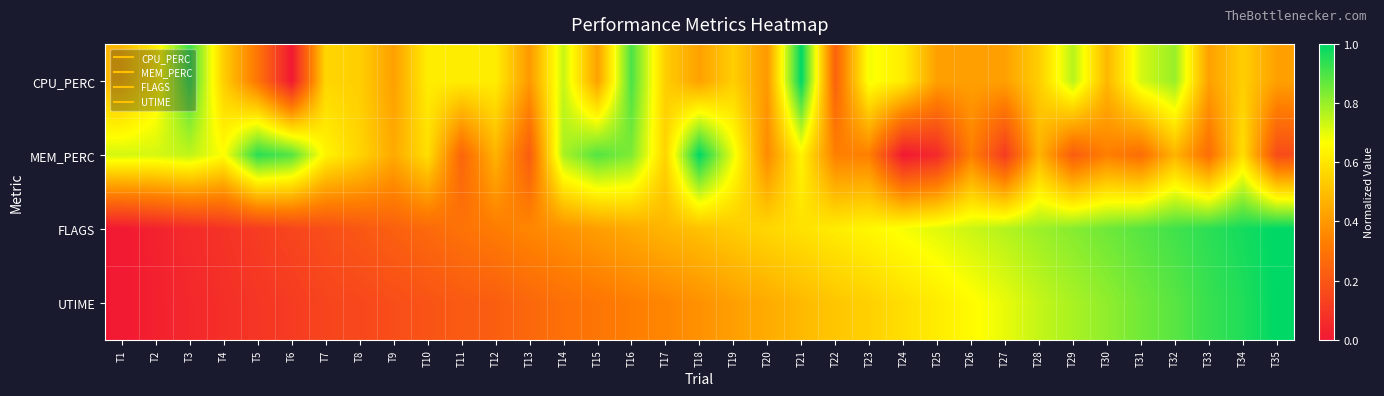

Reading left to right, list all the values displayed in this chart.

CPU_PERC: T1=0.5	T2=0.6	T3=0.9	T4=0.5	T5=0.3	T6=0.0	T7=0.6	T8=0.5	T9=0.4	T10=0.6	T11=0.6	T12=0.6	T13=0.4	T14=0.7	T15=0.4	T16=0.9	T17=0.5	T18=0.4	T19=0.5	T20=0.4	T21=1.0	T22=0.2	T23=0.7	T24=0.6	T25=0.4	T26=0.4	T27=0.4	T28=0.5	T29=0.8	T30=0.5	T31=0.7	T32=0.8	T33=0.4	T34=0.5	T35=0.4
MEM_PERC: T1=0.7	T2=0.7	T3=0.7	T4=0.7	T5=0.9	T6=0.9	T7=0.6	T8=0.6	T9=0.4	T10=0.6	T11=0.3	T12=0.5	T13=0.2	T14=0.8	T15=0.9	T16=0.8	T17=0.6	T18=1.0	T19=0.7	T20=0.4	T21=0.6	T22=0.3	T23=0.3	T24=0.0	T25=0.1	T26=0.3	T27=0.1	T28=0.5	T29=0.2	T30=0.3	T31=0.3	T32=0.5	T33=0.3	T34=0.6	T35=0.2
FLAGS: T1=0.0	T2=0.0	T3=0.1	T4=0.1	T5=0.1	T6=0.1	T7=0.2	T8=0.2	T9=0.2	T10=0.3	T11=0.3	T12=0.3	T13=0.4	T14=0.4	T15=0.4	T16=0.4	T17=0.5	T18=0.5	T19=0.5	T20=0.6	T21=0.6	T22=0.6	T23=0.6	T24=0.7	T25=0.7	T26=0.7	T27=0.8	T28=0.8	T29=0.8	T30=0.9	T31=0.9	T32=0.9	T33=0.9	T34=1.0	T35=1.0
UTIME: T1=0.0	T2=0.0	T3=0.0	T4=0.1	T5=0.1	T6=0.1	T7=0.1	T8=0.2	T9=0.2	T10=0.2	T11=0.2	T12=0.2	T13=0.3	T14=0.3	T15=0.3	T16=0.3	T17=0.3	T18=0.4	T19=0.4	T20=0.4	T21=0.5	T22=0.5	T23=0.5	T24=0.6	T25=0.6	T26=0.7	T27=0.7	T28=0.7	T29=0.8	T30=0.8	T31=0.8	T32=0.9	T33=0.9	T34=1.0	T35=1.0